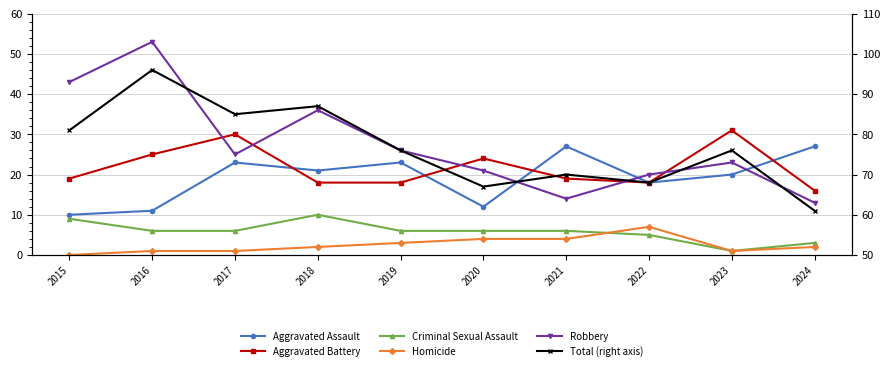

Count the number of categories in the chart.

10